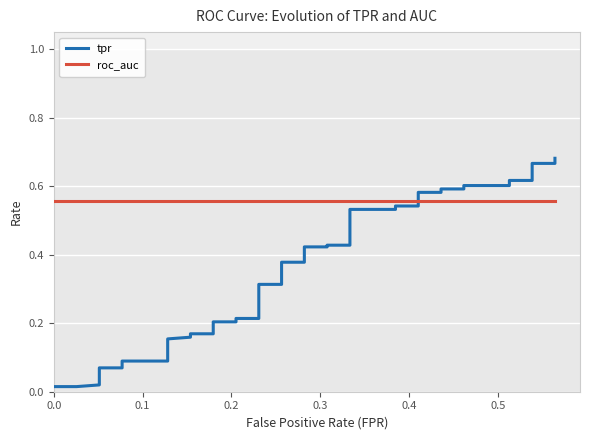

Count the number of data series in this chart.

2